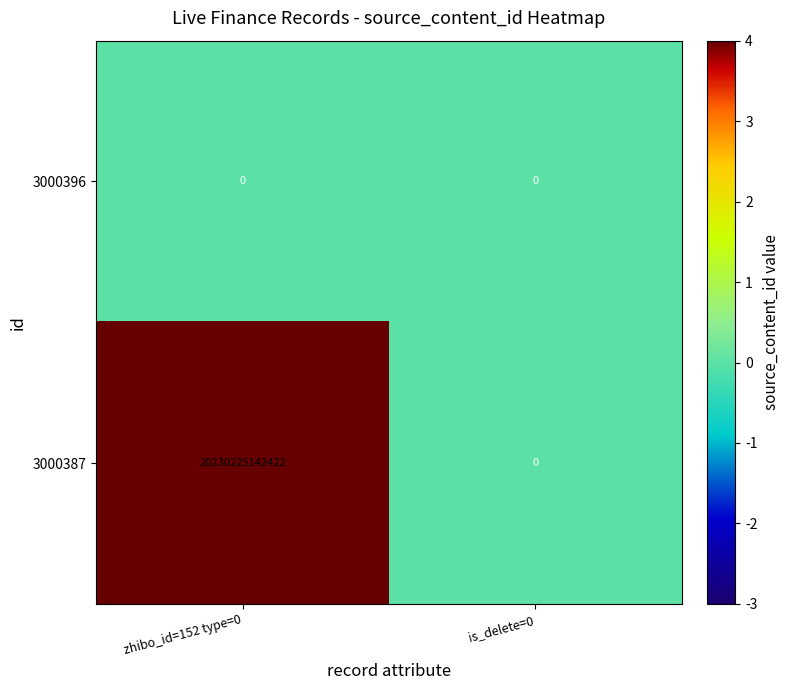

Which series has the largest range (max minus min)?

3000387